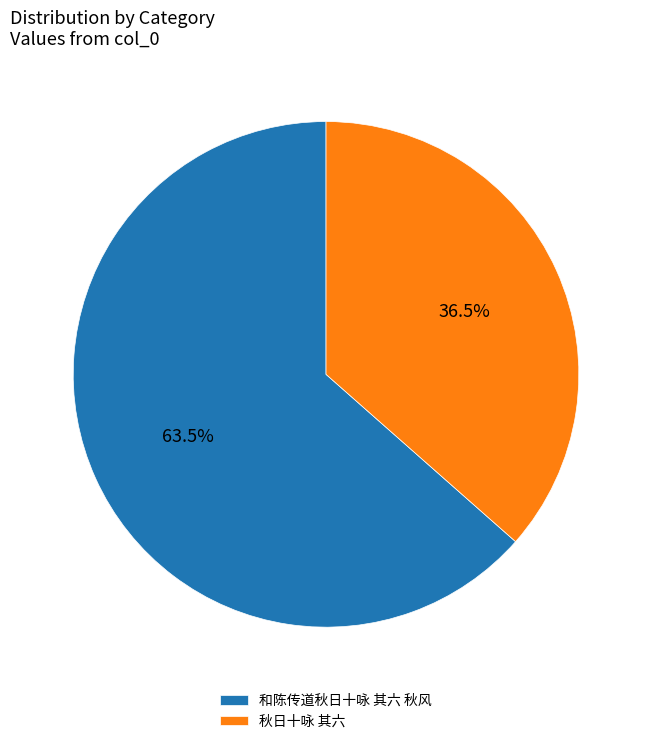

Does 和陈传道秋日十咏 其六 秋风 account for over 50% of the chart?

Yes